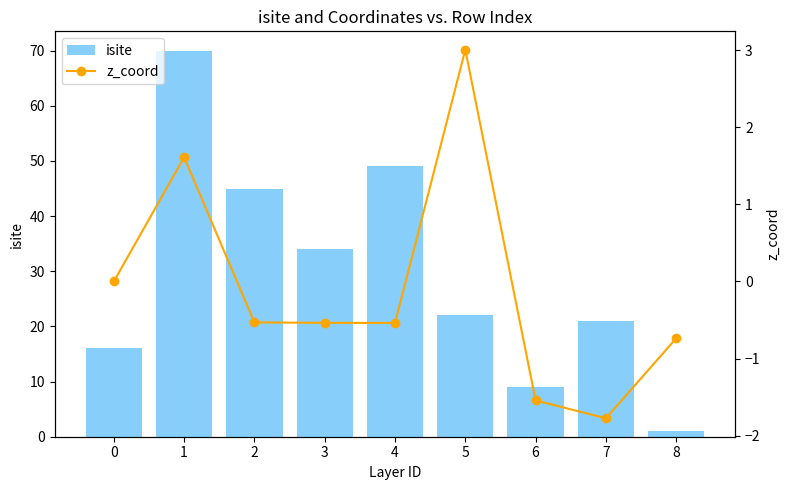

Which series has the largest range (max minus min)?

isite